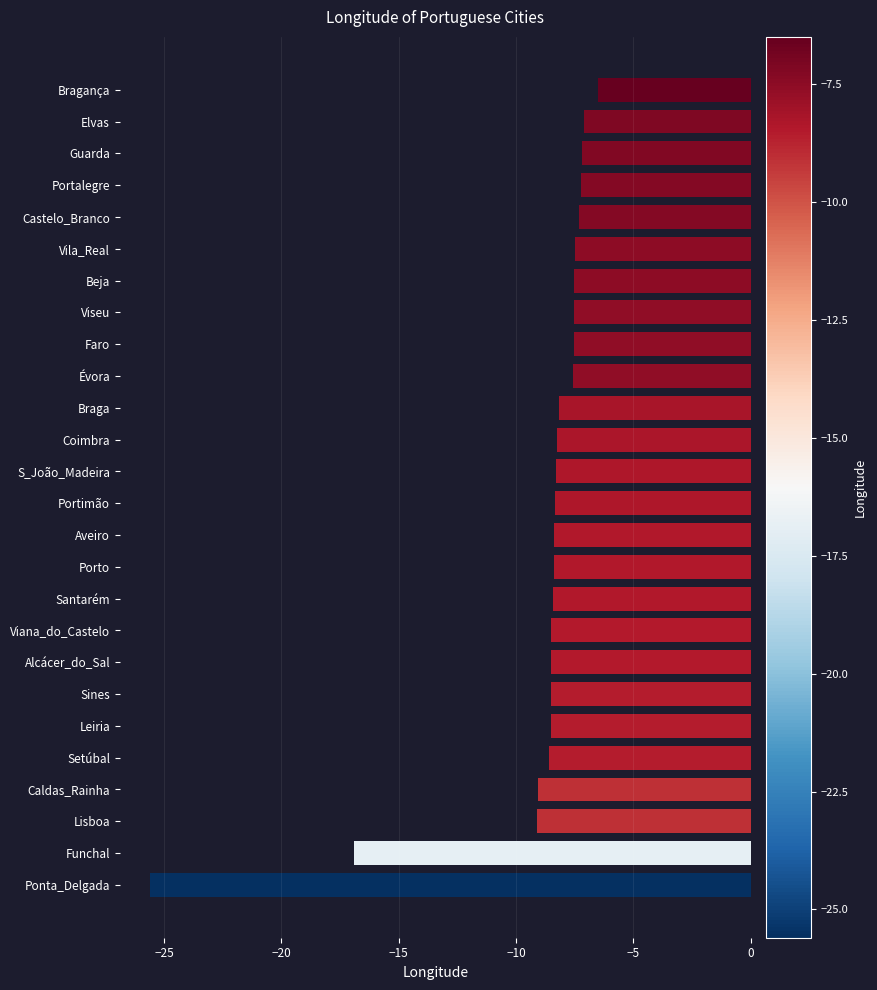

What is the maximum value shown in the chart?

-6.5